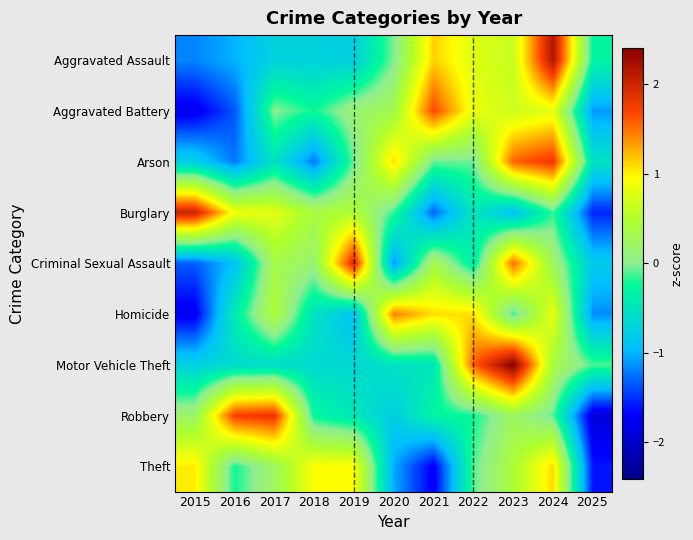

Reading left to right, what are all the values shown in this chart?

Aggravated Assault: 2015=-1.2	2016=-1.0	2017=-0.7	2018=-0.7	2019=-0.8	2020=-0.0	2021=1.1	2022=0.8	2023=0.6	2024=2.2	2025=-0.3
Aggravated Battery: 2015=-1.8	2016=-1.4	2017=0.0	2018=-0.2	2019=0.2	2020=0.3	2021=1.7	2022=0.8	2023=0.7	2024=0.8	2025=-1.1
Arson: 2015=-0.8	2016=-1.2	2017=-0.5	2018=-1.2	2019=-0.1	2020=1.1	2021=-0.1	2022=-0.1	2023=1.6	2024=1.8	2025=-0.5
Burglary: 2015=2.0	2016=0.9	2017=0.8	2018=0.4	2019=0.5	2020=-0.2	2021=-1.3	2022=-0.5	2023=-0.9	2024=-0.2	2025=-1.5
Criminal Sexual Assault: 2015=-1.3	2016=-0.9	2017=0.4	2018=0.1	2019=1.9	2020=-1.1	2021=0.4	2022=-0.4	2023=1.5	2024=0.2	2025=-0.8
Homicide: 2015=-1.8	2016=-0.4	2017=0.5	2018=-0.5	2019=-0.9	2020=1.4	2021=1.1	2022=1.1	2023=-0.2	2024=0.8	2025=-1.1
Motor Vehicle Theft: 2015=-0.7	2016=-0.6	2017=-0.6	2018=-0.6	2019=-0.7	2020=-0.5	2021=-0.5	2022=1.6	2023=2.4	2024=0.4	2025=-0.1
Robbery: 2015=0.2	2016=1.7	2017=1.8	2018=-0.3	2019=-0.5	2020=-0.8	2021=-0.3	2022=-0.2	2023=0.2	2024=-0.1	2025=-1.9
Theft: 2015=1.0	2016=-0.2	2017=0.2	2018=0.9	2019=0.9	2020=-1.0	2021=-1.7	2022=-0.1	2023=0.4	2024=1.1	2025=-1.6